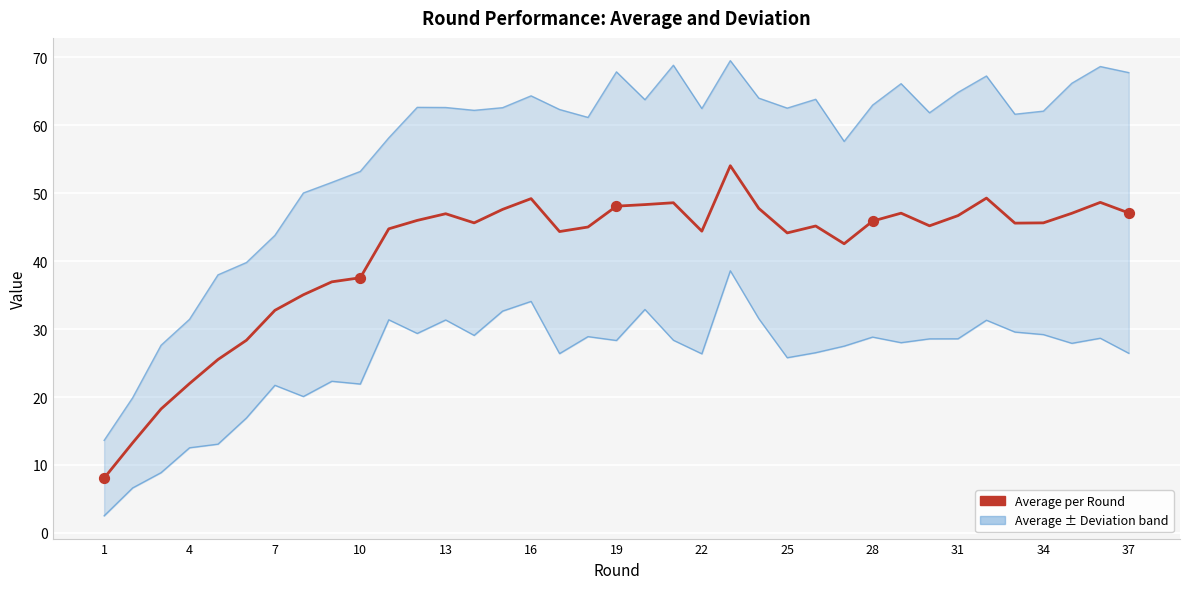

What are all the series names shown in the legend?

Average ± Deviation, Average per Round